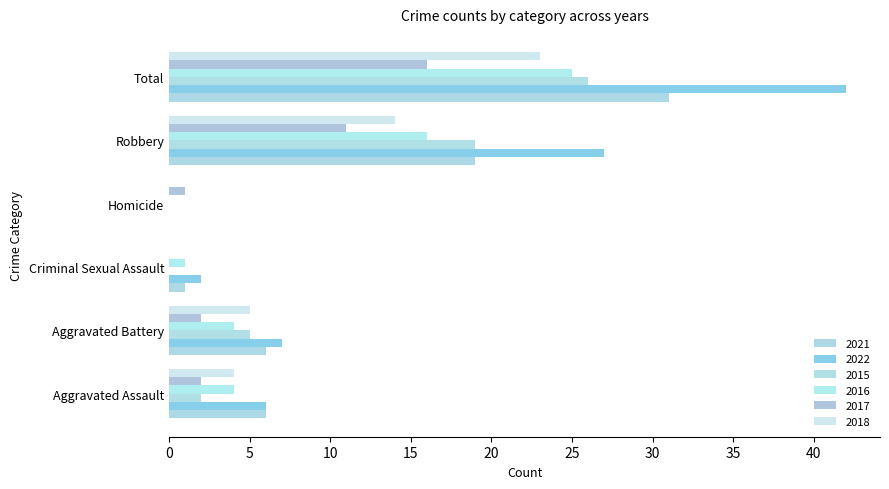

How many series are shown in this chart?

6